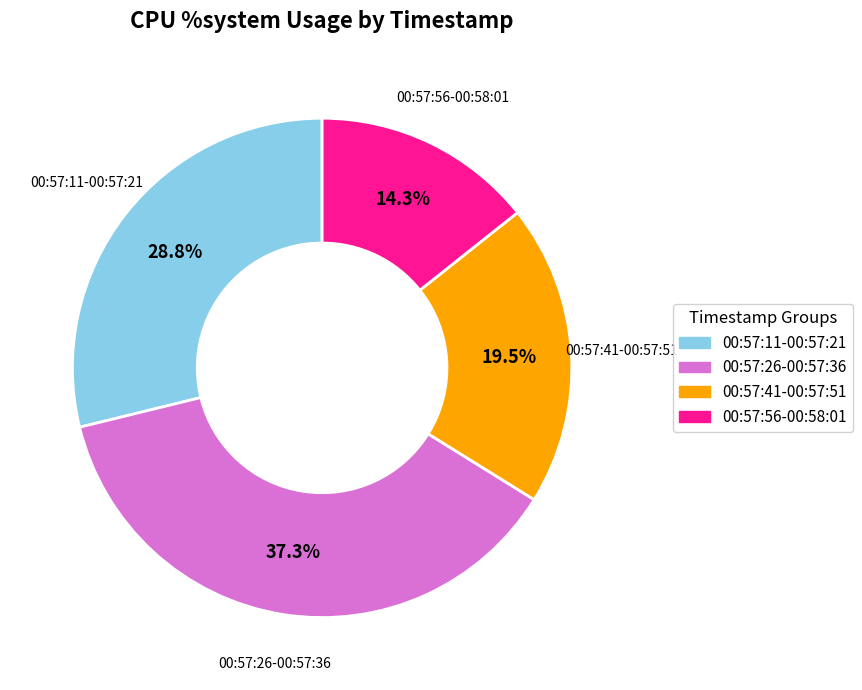

Is there any slice that represents more than half of the pie?

No